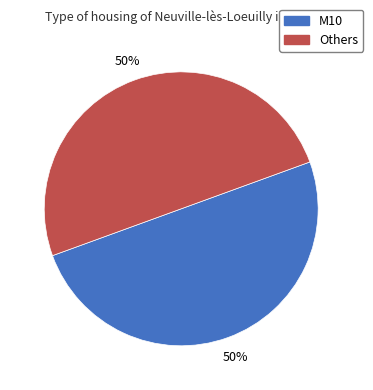

How many segments does this pie chart have?

2